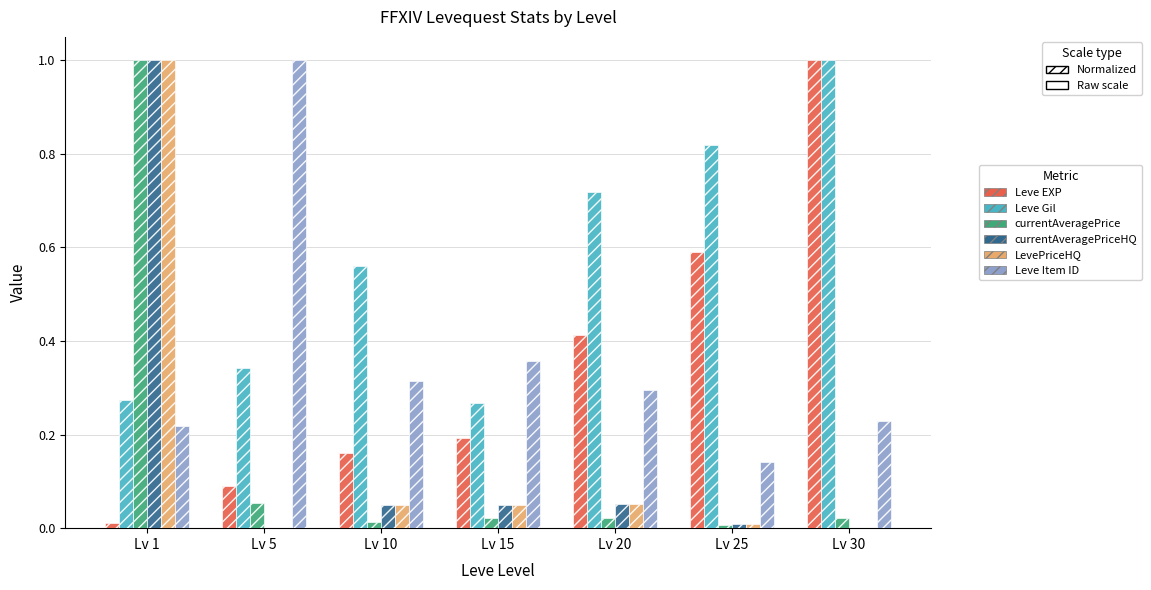

The Leve Item ID series shows 0.5 at Lv 15. True or false?

False